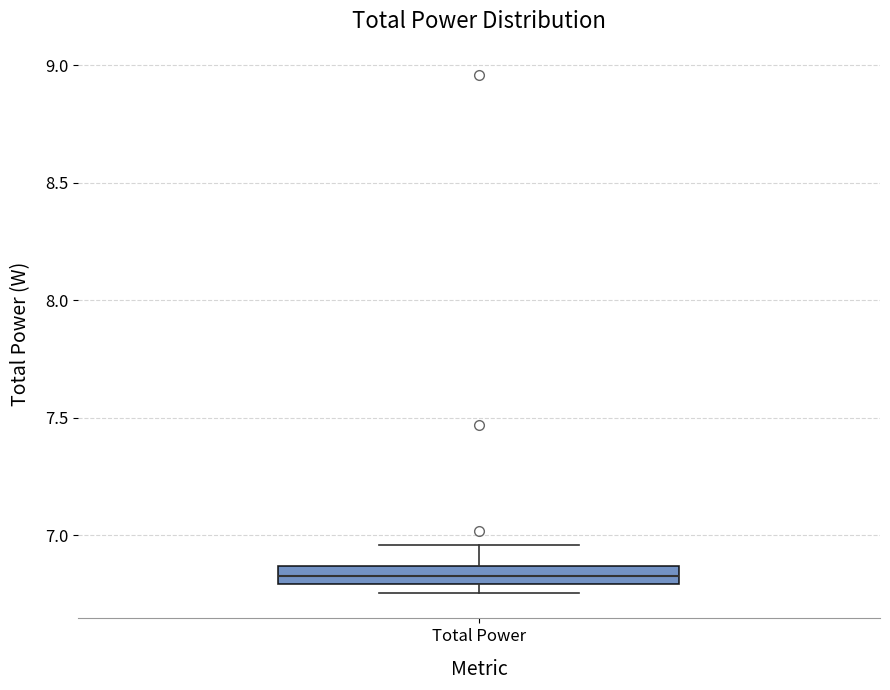

Read this box plot against the y-axis: the position of the median line, the range covered by the box, and the ends of both whiskers. The values are not printed on the chart, so give them approximately, as read against the axis.

median 6.85 (inside the box), box 6.80 to 6.85, whiskers 6.75 to 6.95